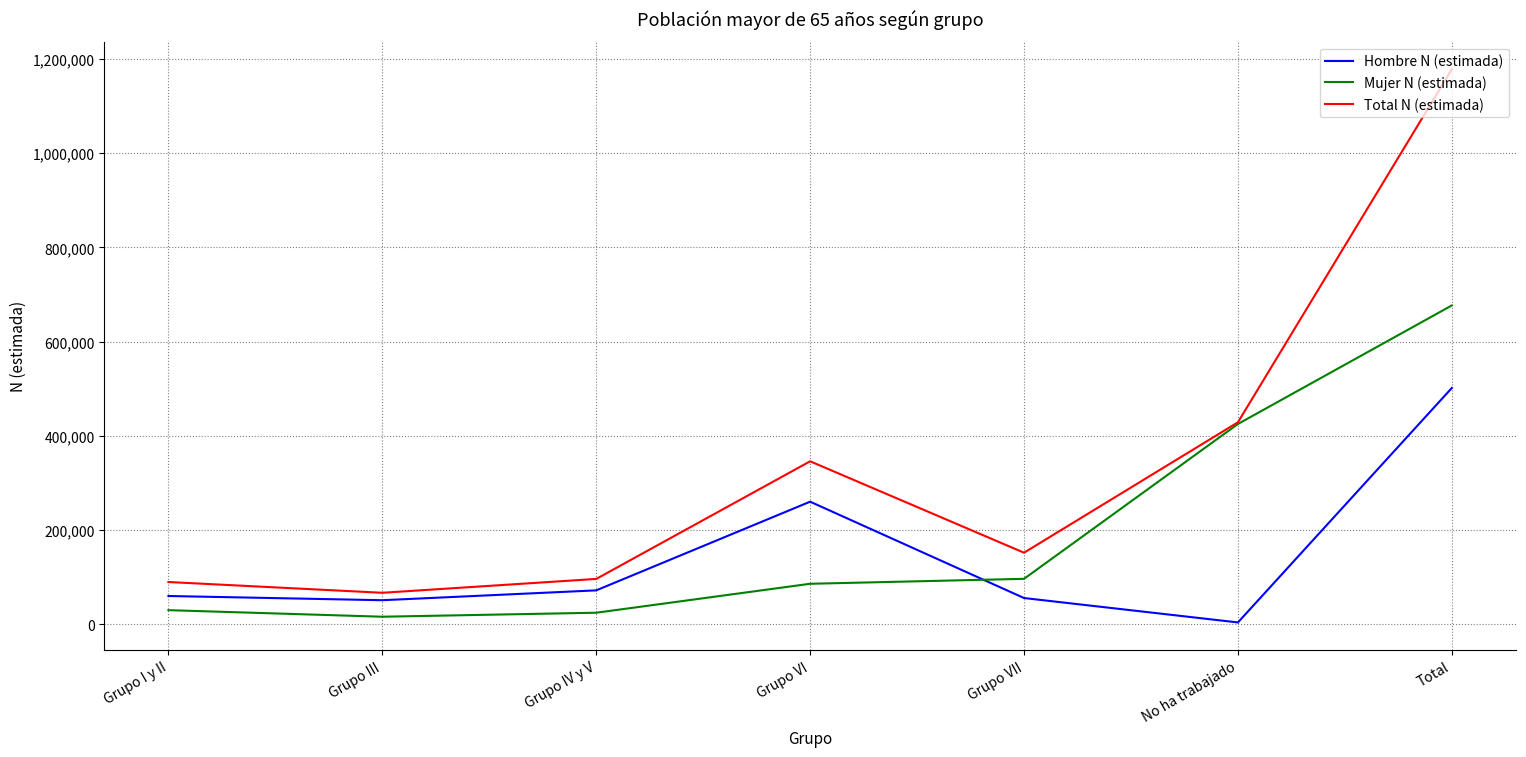

True or false: Hombre N (estimada) has more than 2 interior local peaks.

False